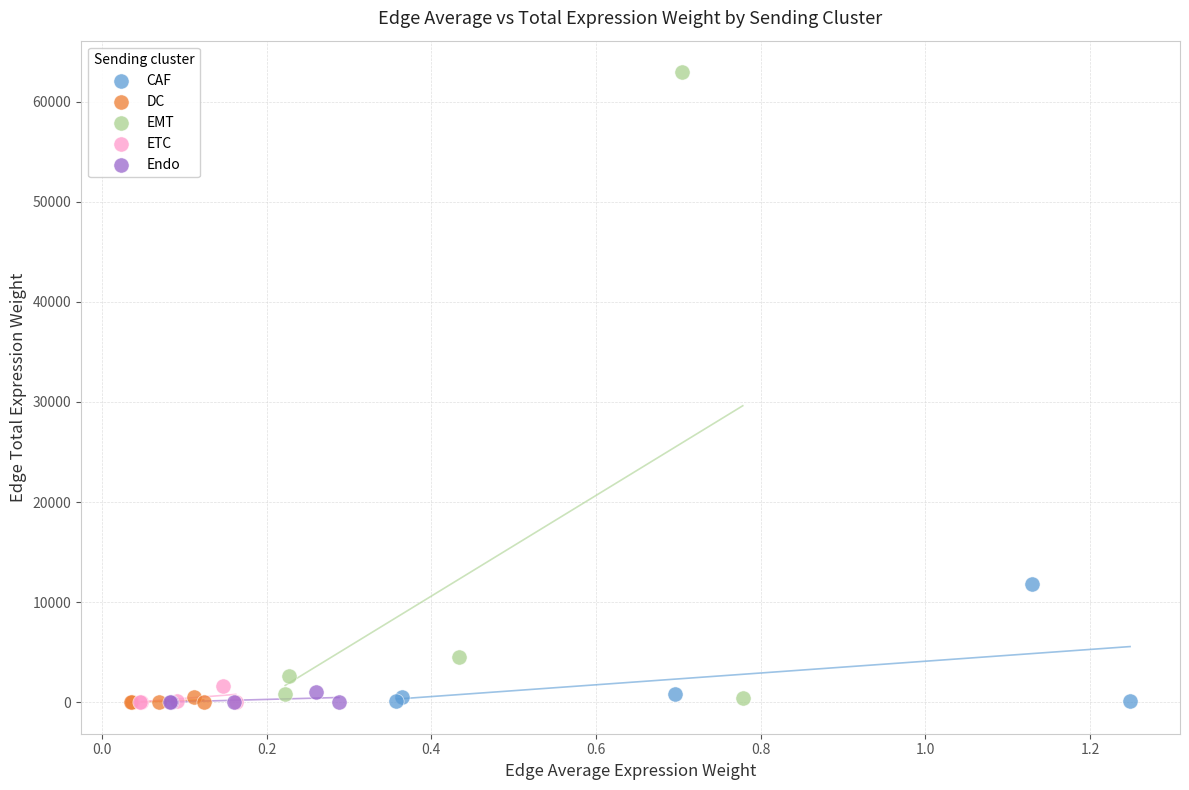

Which series has the largest Y range (max minus min)?

EMT